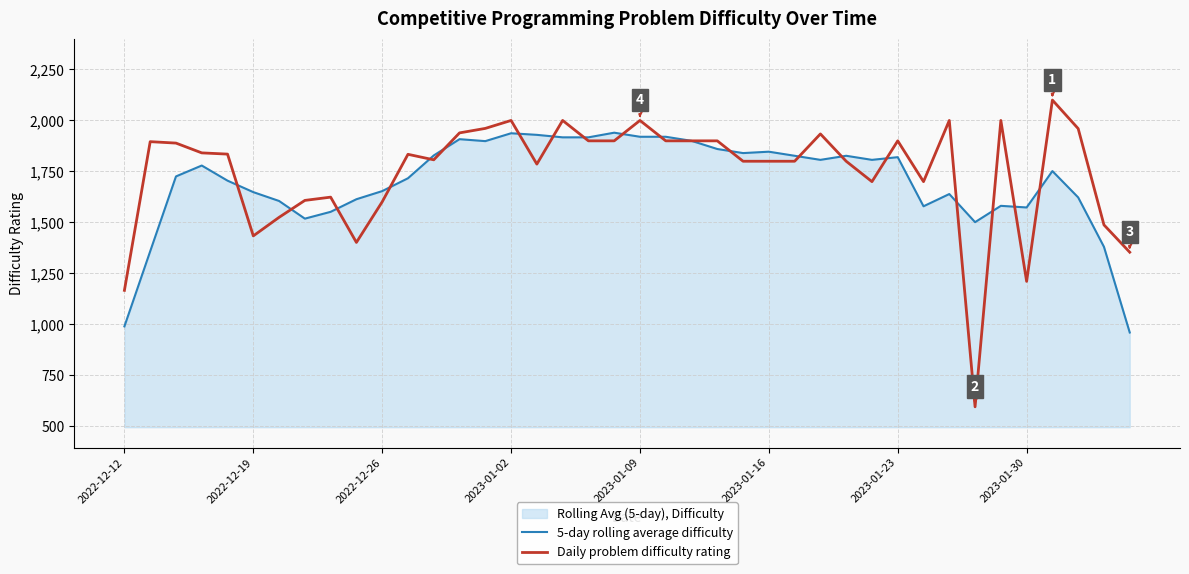

Which series ends up on top after the final intersection of 5-day rolling average difficulty and Daily problem difficulty rating?

Daily problem difficulty rating